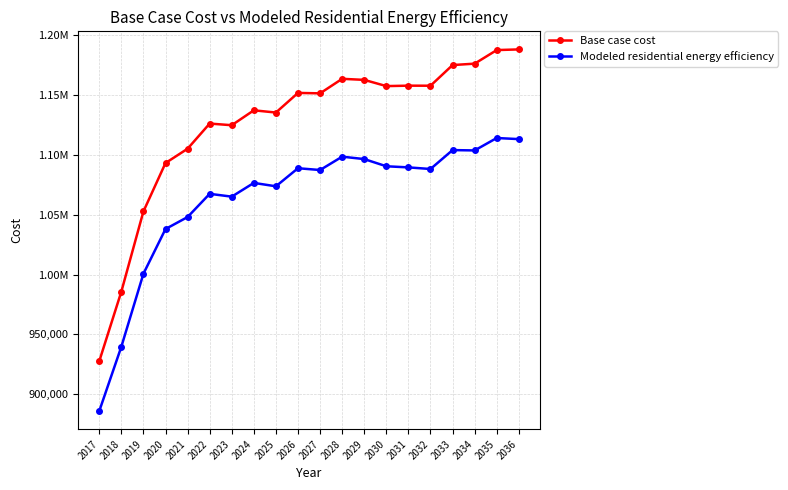

Is this an area chart (filled region under the line)?

No